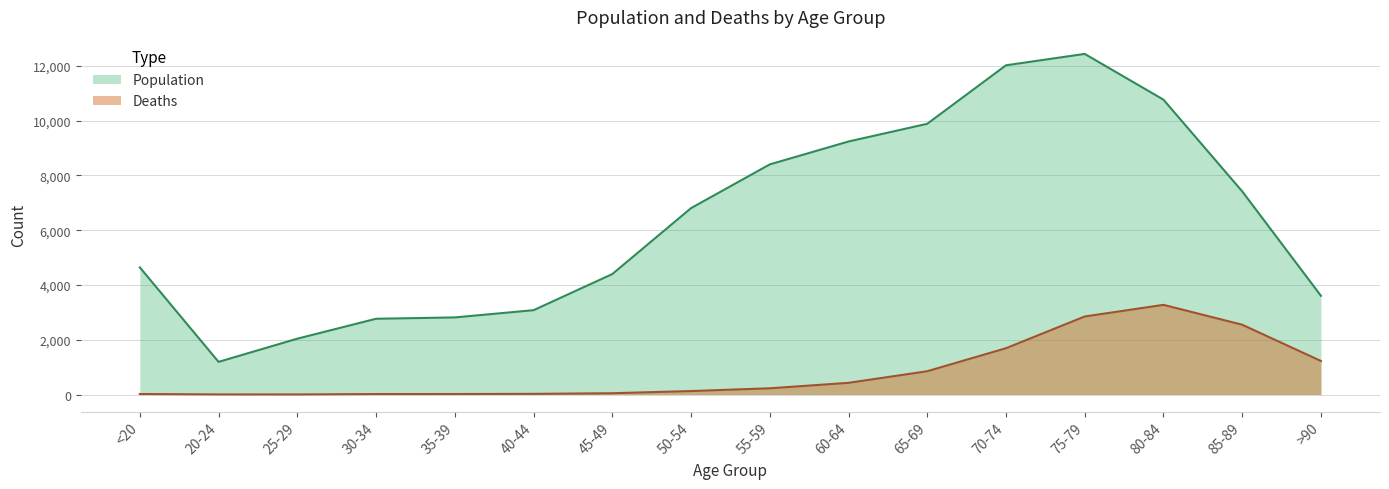

At which category does the chart reach its peak across all series?

75-79